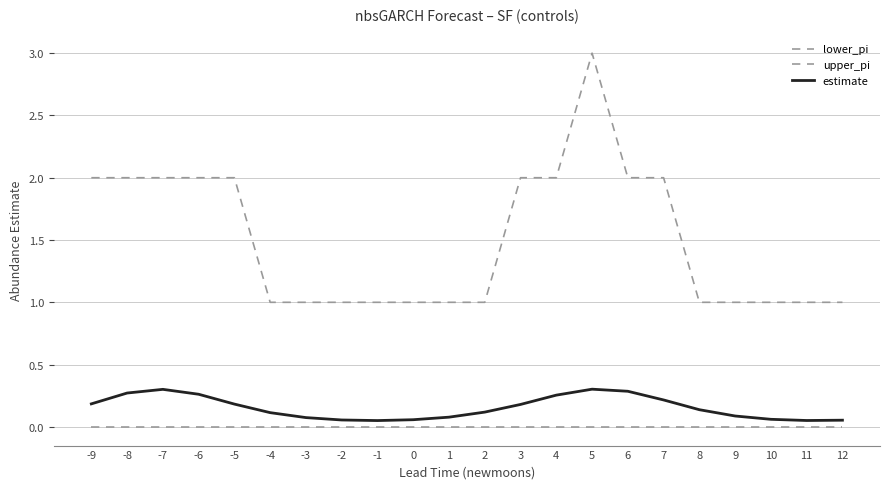

Does the chart display data point markers on the line(s)?

No